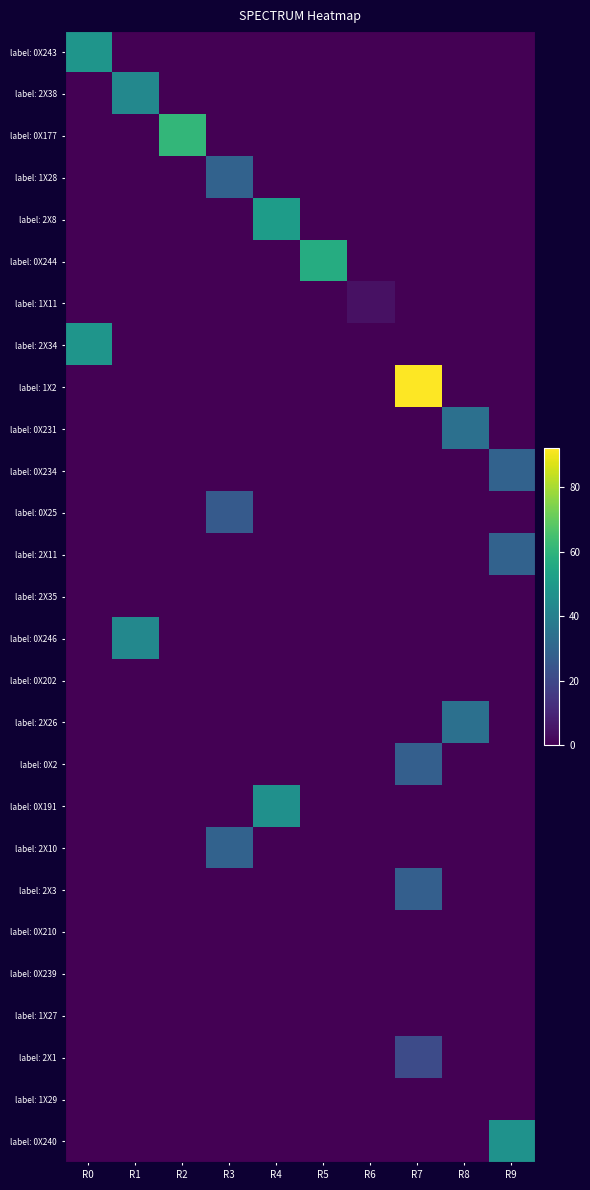

List the series in order of their peak value, highest first.

label: 1X2, label: 0X177, label: 0X244, label: 2X8, label: 0X243, label: 2X34, label: 0X240, label: 0X191, label: 2X38, label: 0X246, label: 0X231, label: 2X26, label: 1X28, label: 0X234, label: 2X11, label: 2X10, label: 0X2, label: 2X3, label: 0X25, label: 2X1, label: 1X11, label: 2X35, label: 0X202, label: 0X210, label: 0X239, label: 1X27, label: 1X29